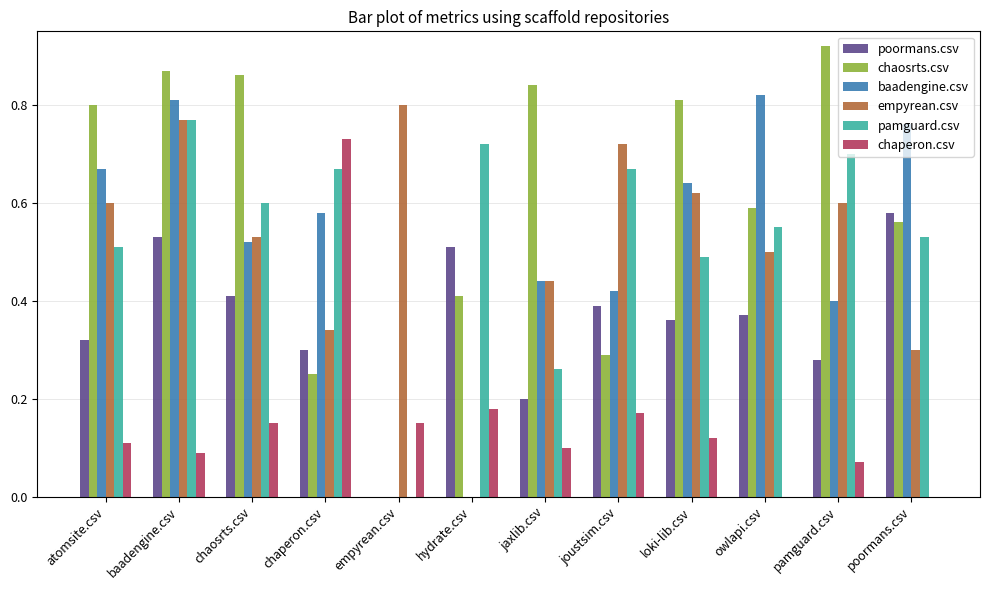

Which label corresponds to the largest value in the chart?

pamguard.csv